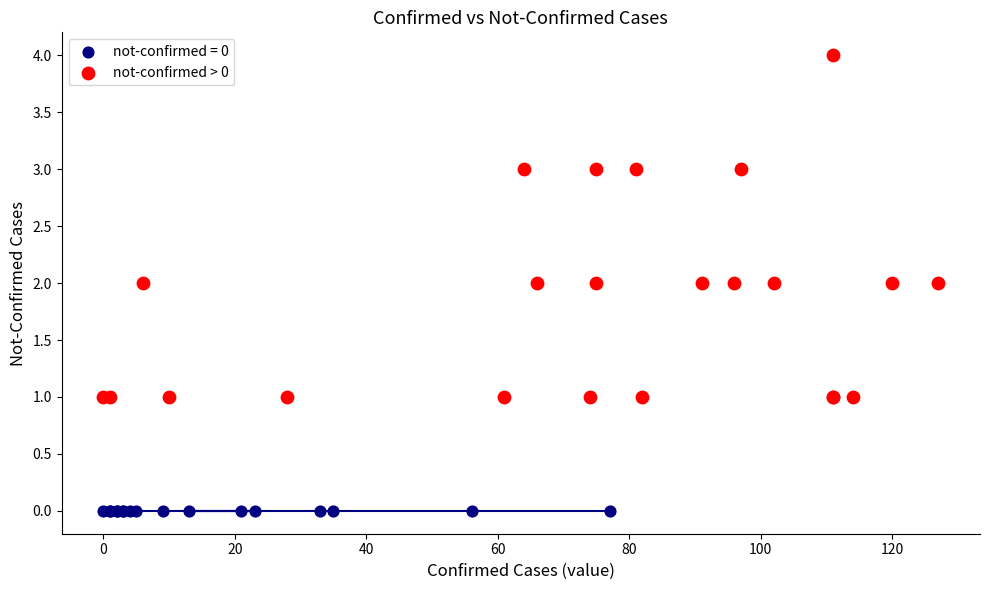

Which series contains the highest Y value?

not-confirmed > 0